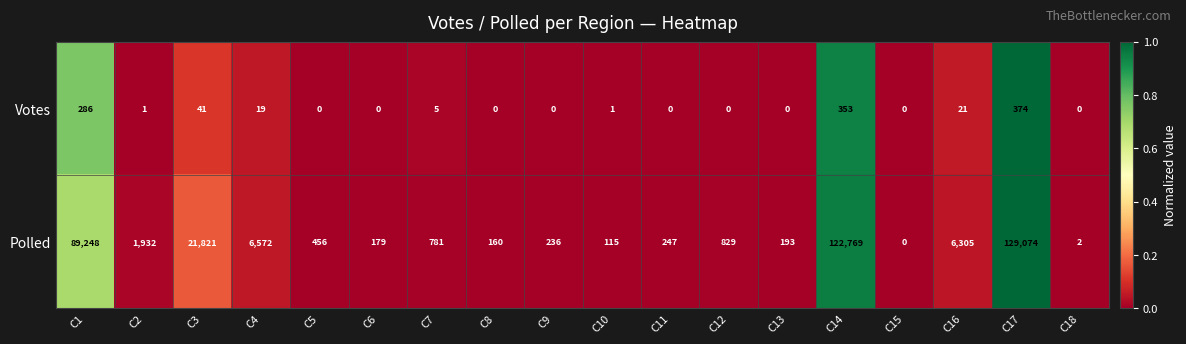

Where does the Votes series first go above 1?

C1